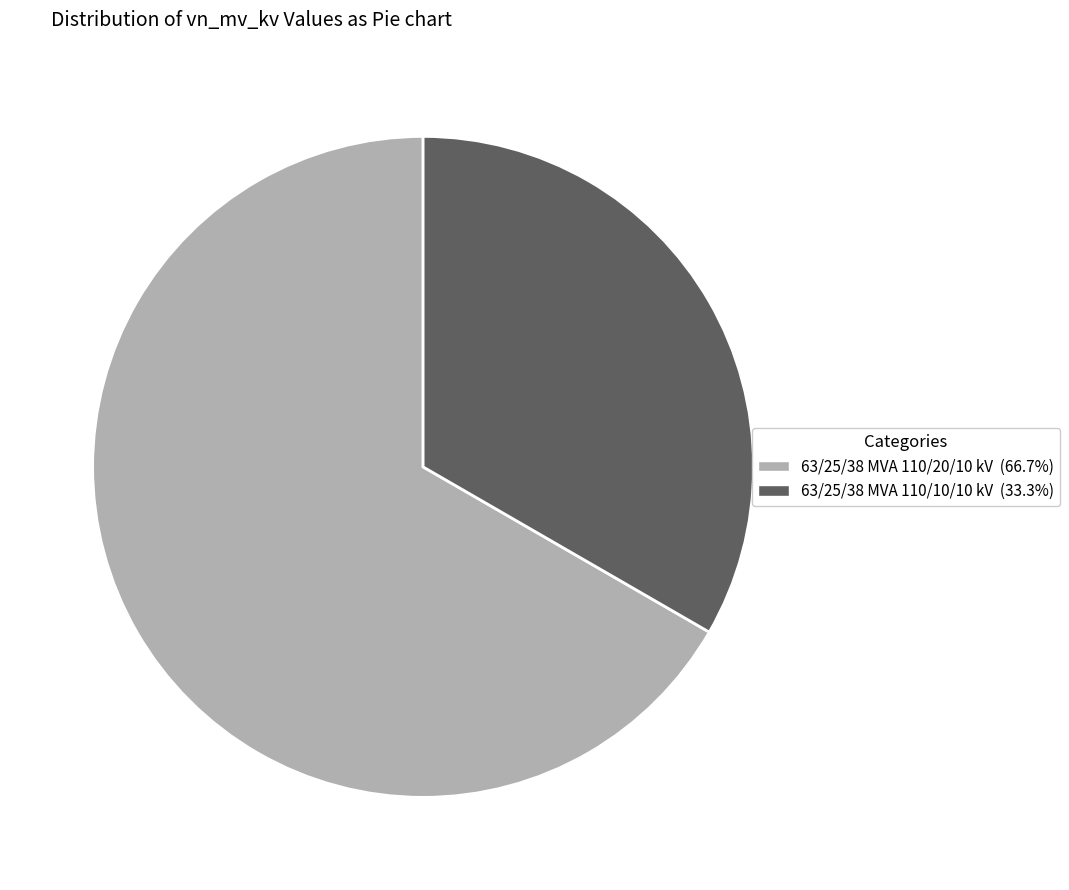

Approximately how many times larger is the value at 63/25/38 MVA 110/10/10 kV compared to 63/25/38 MVA 110/20/10 kV?

0.5